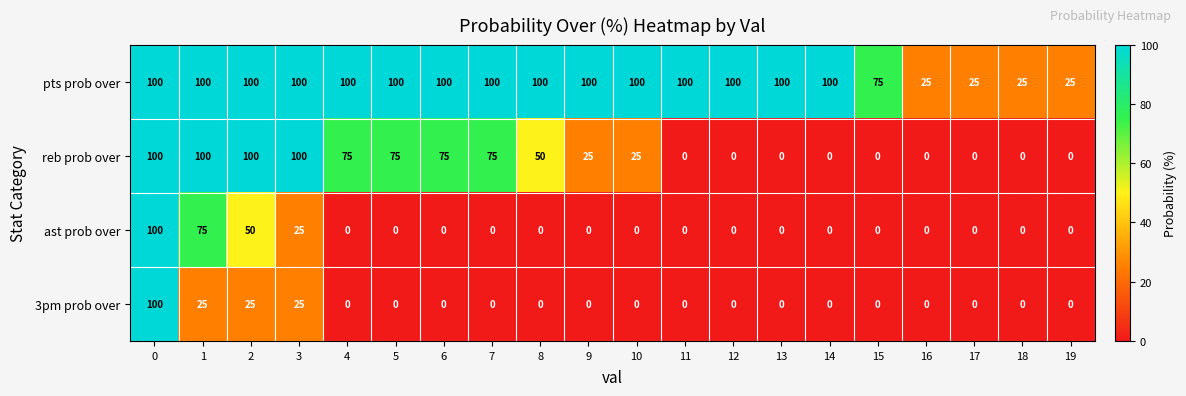

True or false: pts prob over has a value of 100 at 1.

True